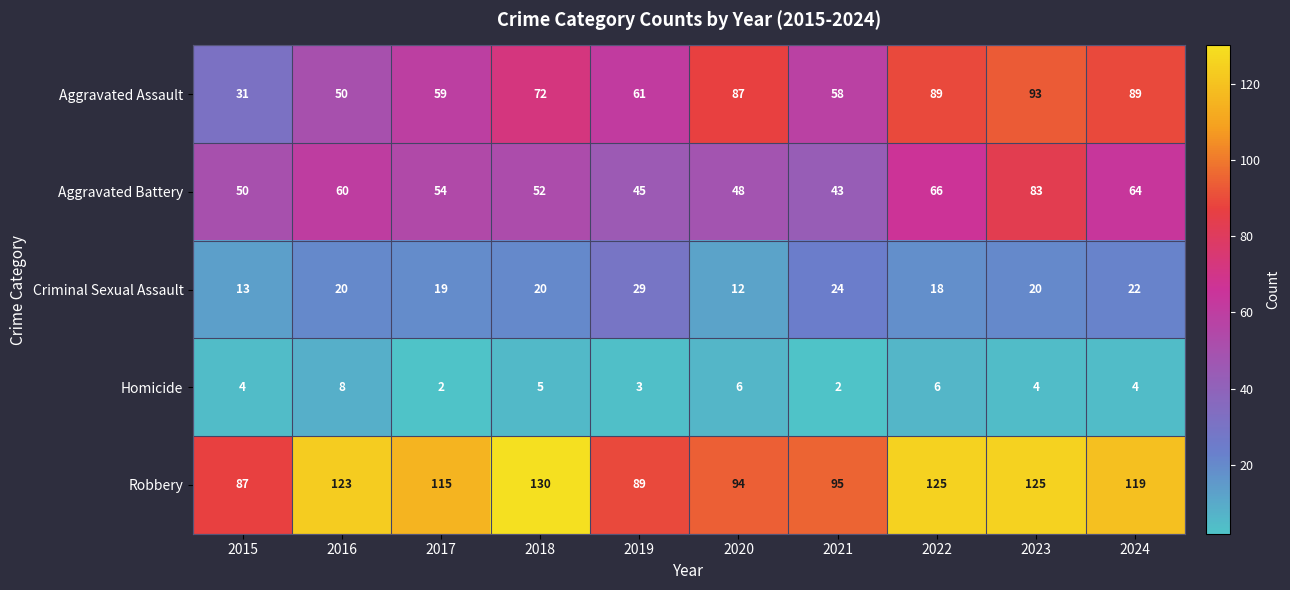

Count the number of categories in the chart.

10